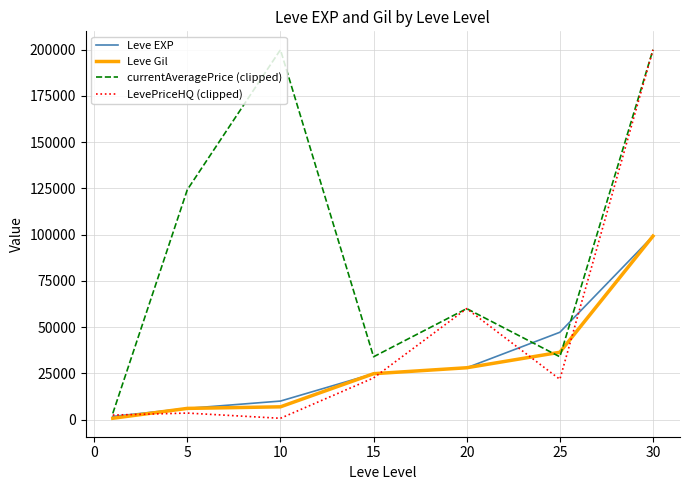

Which series has the largest total across all categories?

currentAveragePrice (clipped)